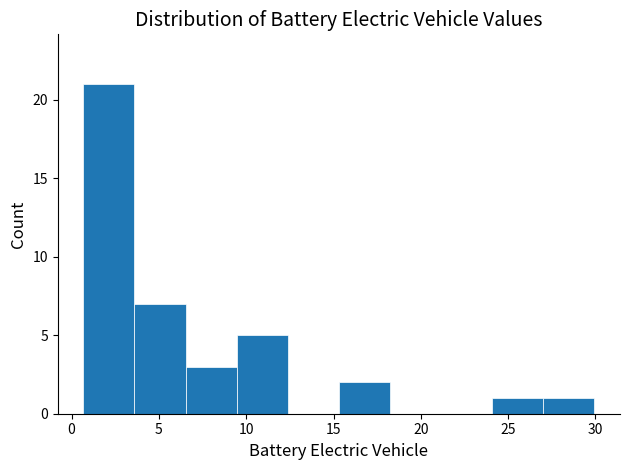

How tall is the bar that spans 0.5 to 3.5 on the x-axis? Neither the bar edges nor the heights are printed on the chart, so give them approximately, as read against the axes.

21